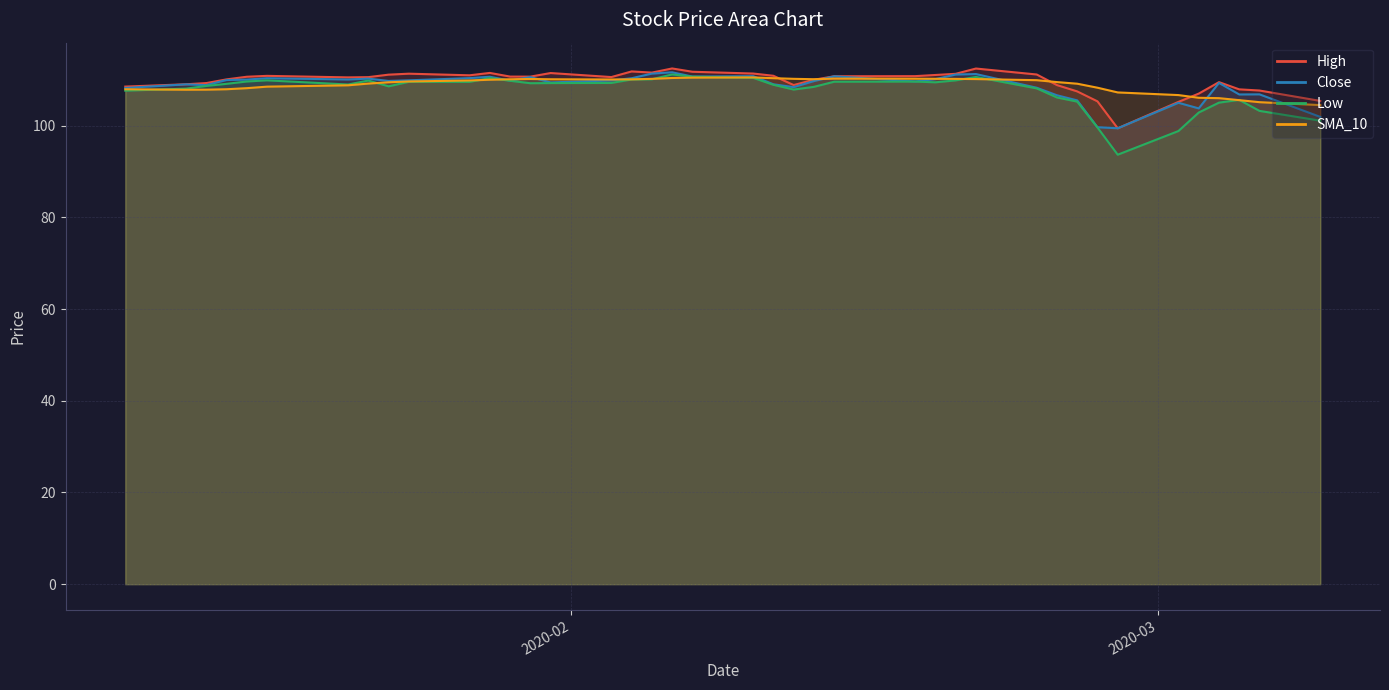

Does the chart display data point markers on the line(s)?

No